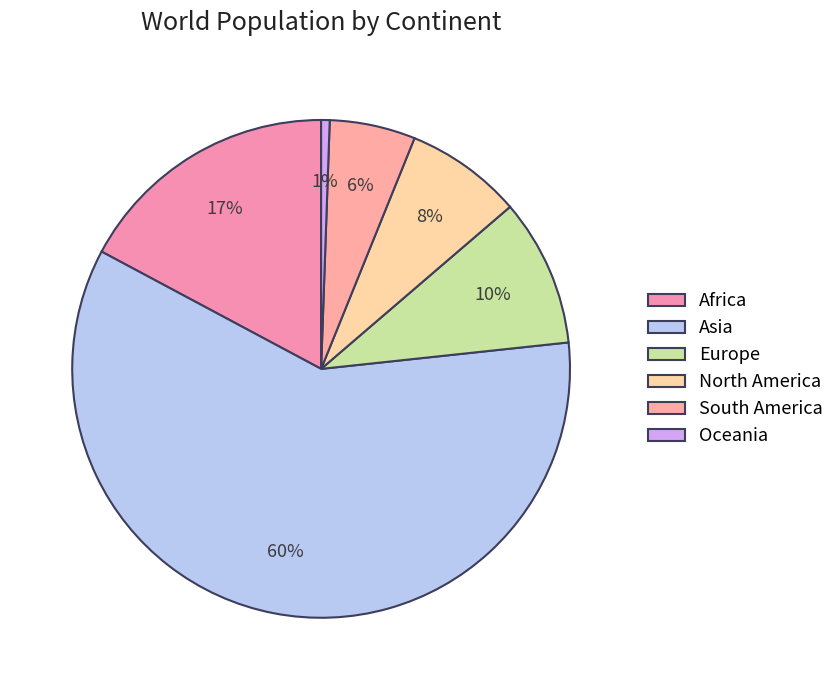

How many segments does this pie chart have?

6